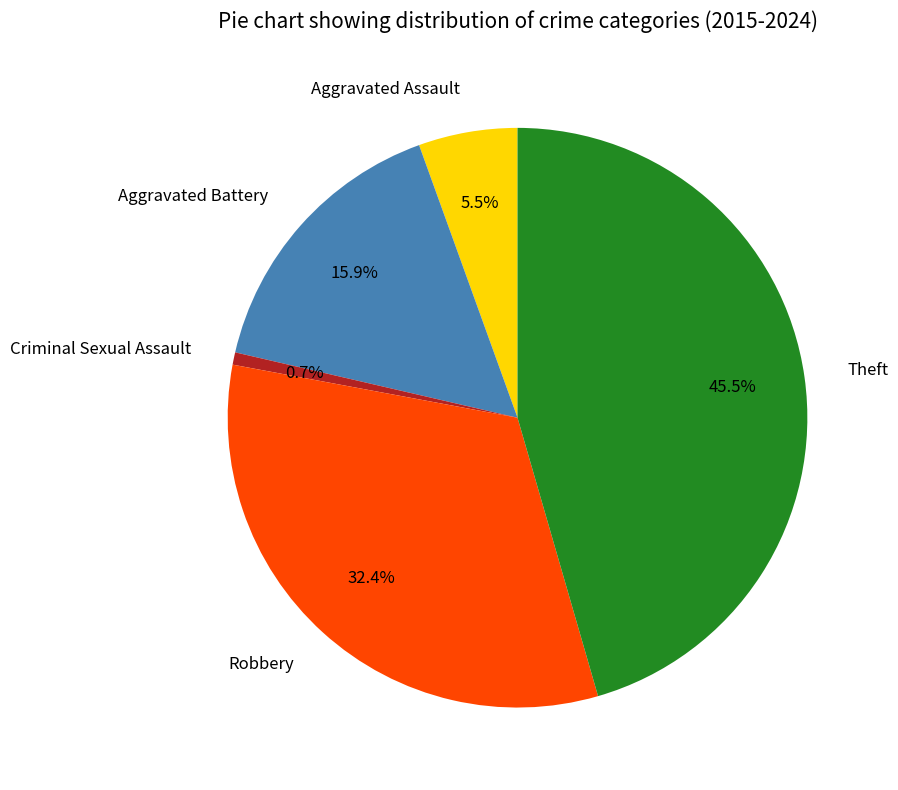

How many slices are in this pie chart?

5